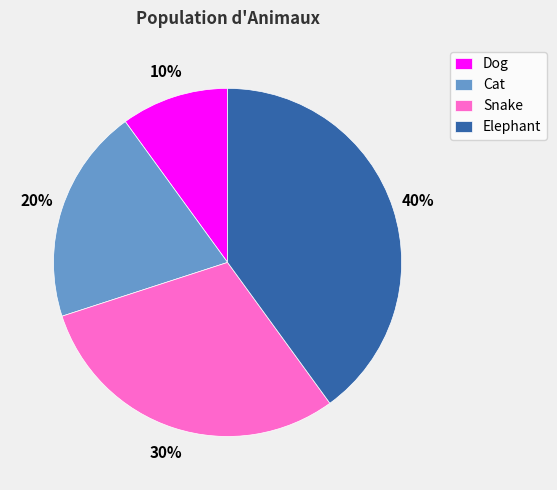

Between Dog and Snake, which is larger?

Snake